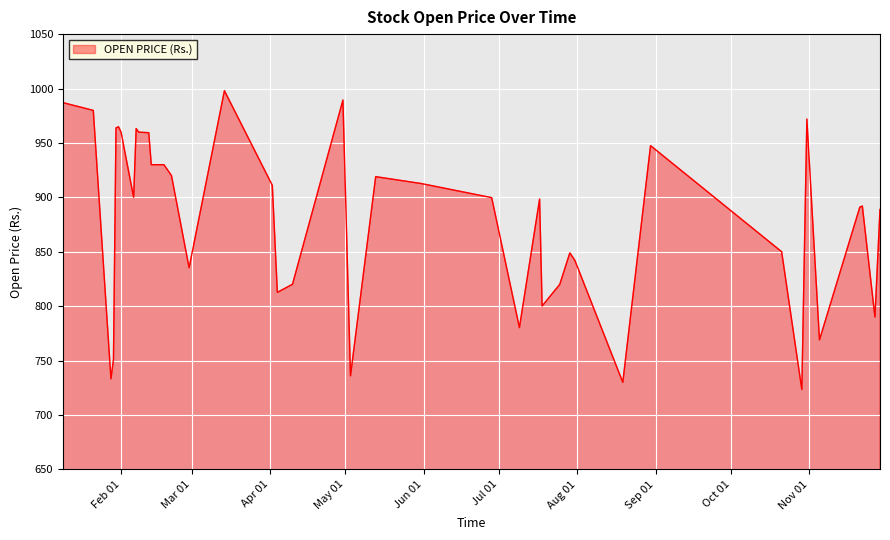

What is the difference between the maximum and minimum values?

274.6